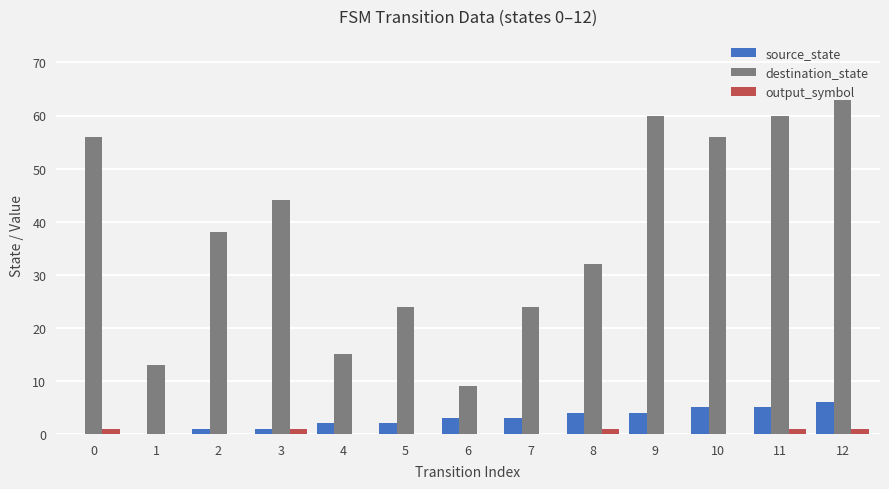

The source_state series shows 2 at 10. True or false?

False